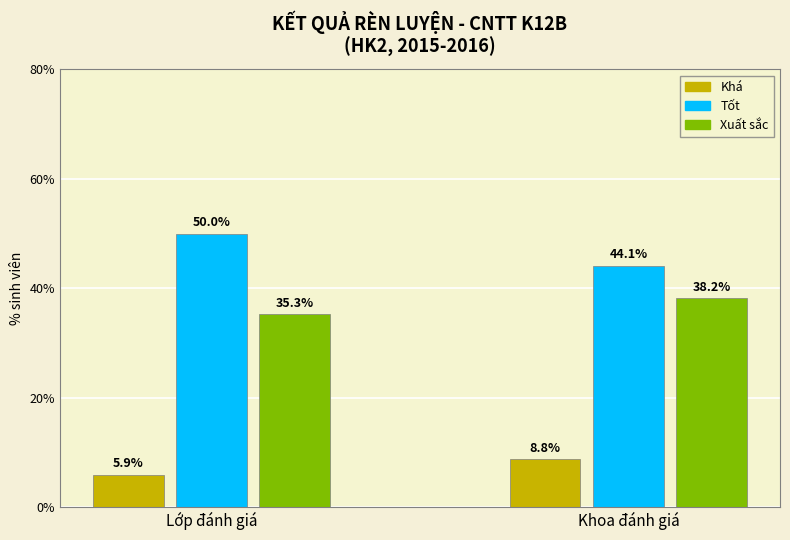

What are all the series names shown in the legend?

Khá, Tốt, Xuất sắc